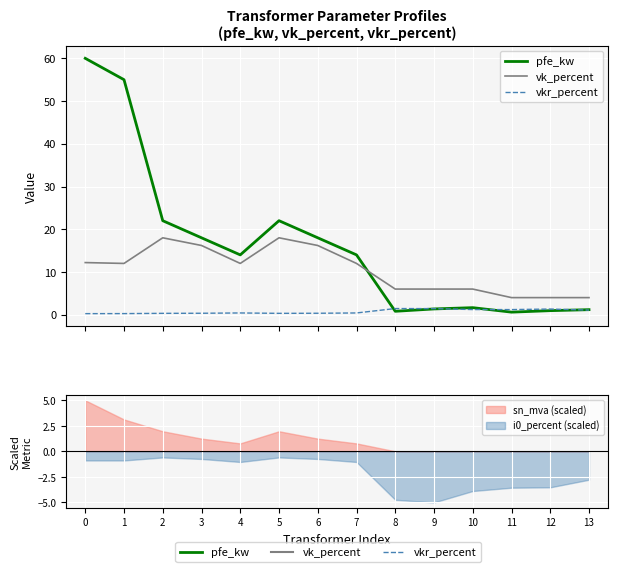

Rank the series by their maximum value, from highest to lowest.

pfe_kw, vk_percent, vkr_percent